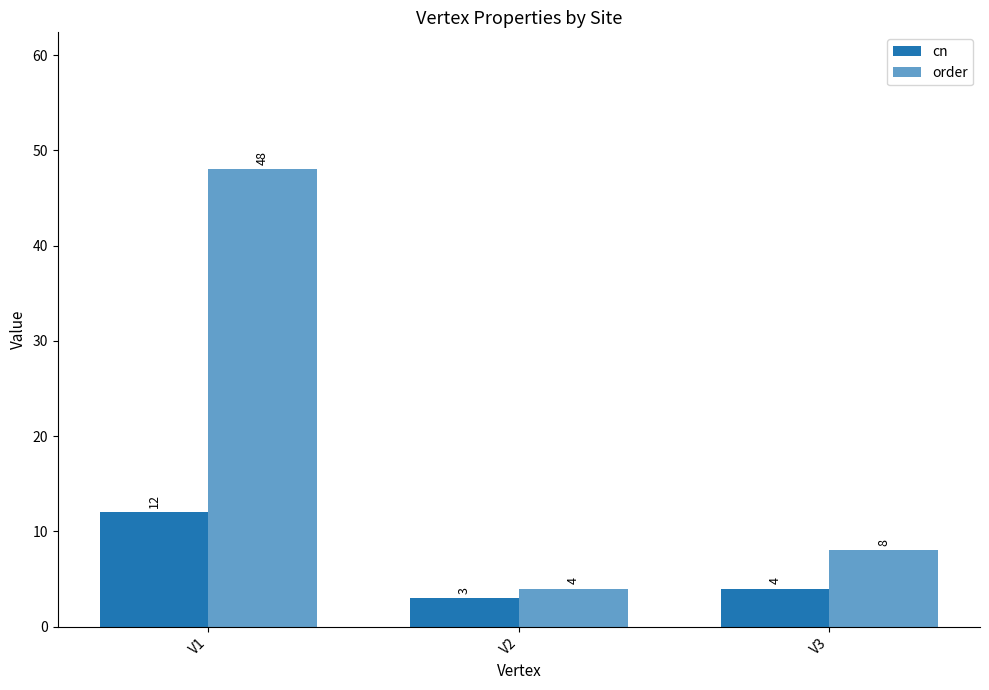

How many groups of bars are there?

3